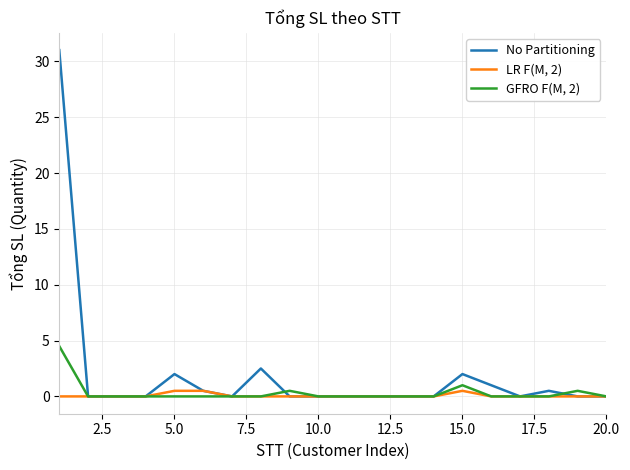

List the series in order of their peak value, highest first.

No Partitioning, GFRO F(M, 2), LR F(M, 2)